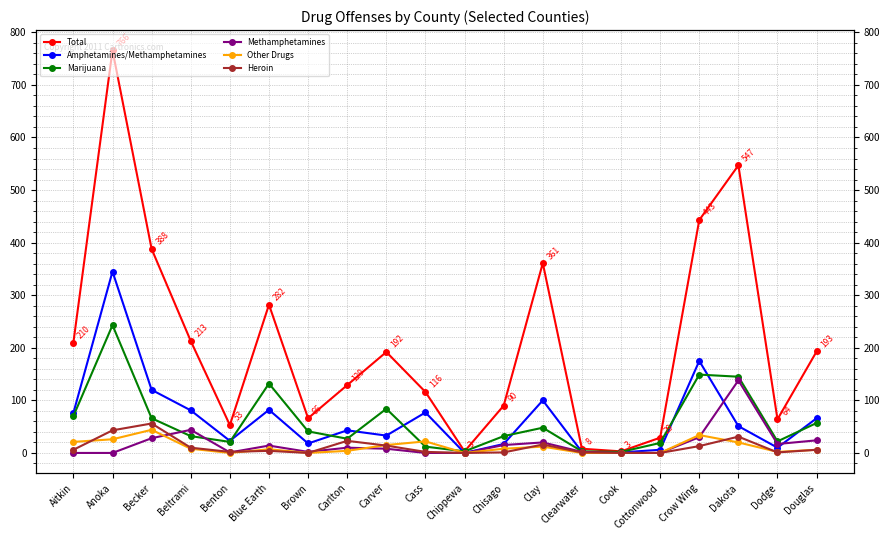

What position from the right is Beltrami?

17